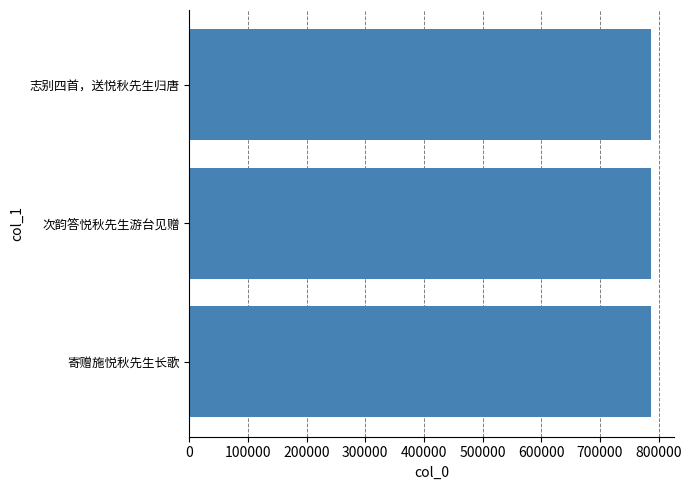

What is the sum of all values?

2359364